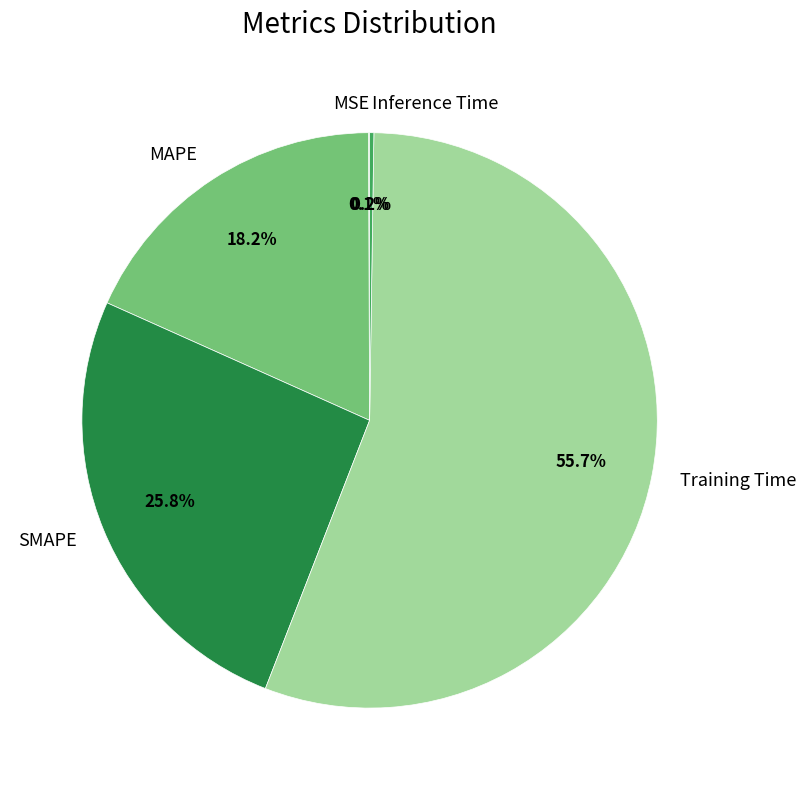

What is the largest slice in the pie chart?

Training Time